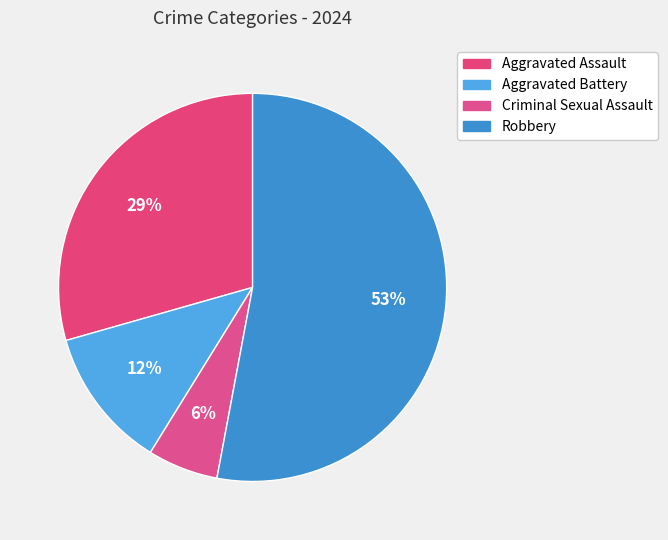

How many segments does this pie chart have?

4